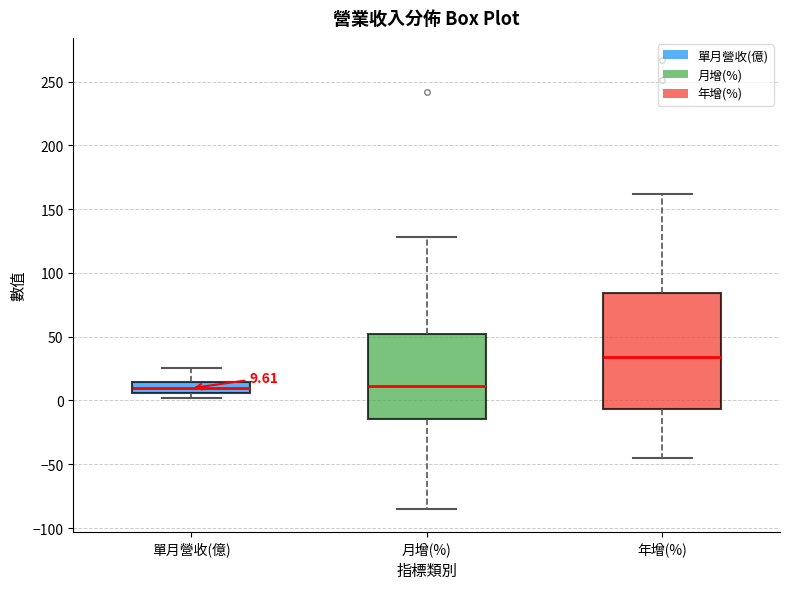

Which box is the tallest, from its lower edge to its upper edge?

年增(%)